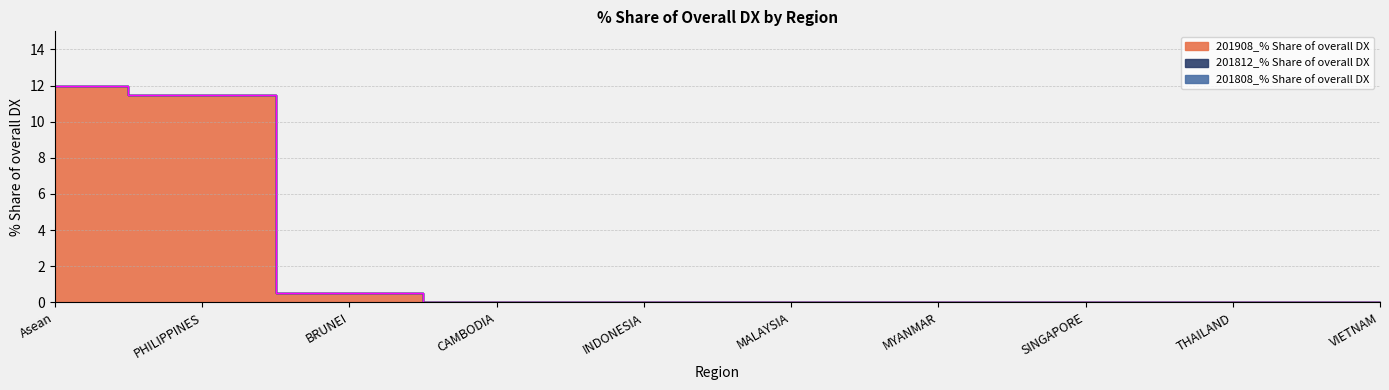

Which series has the widest spread of values?

201908_% Share of overall DX